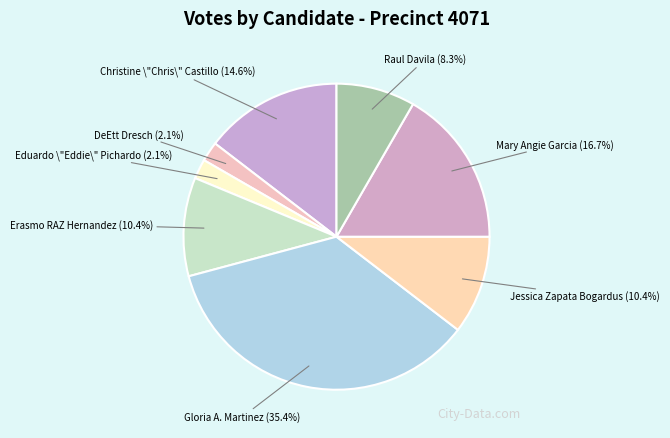

Which slice is the largest?

Gloria A. Martinez